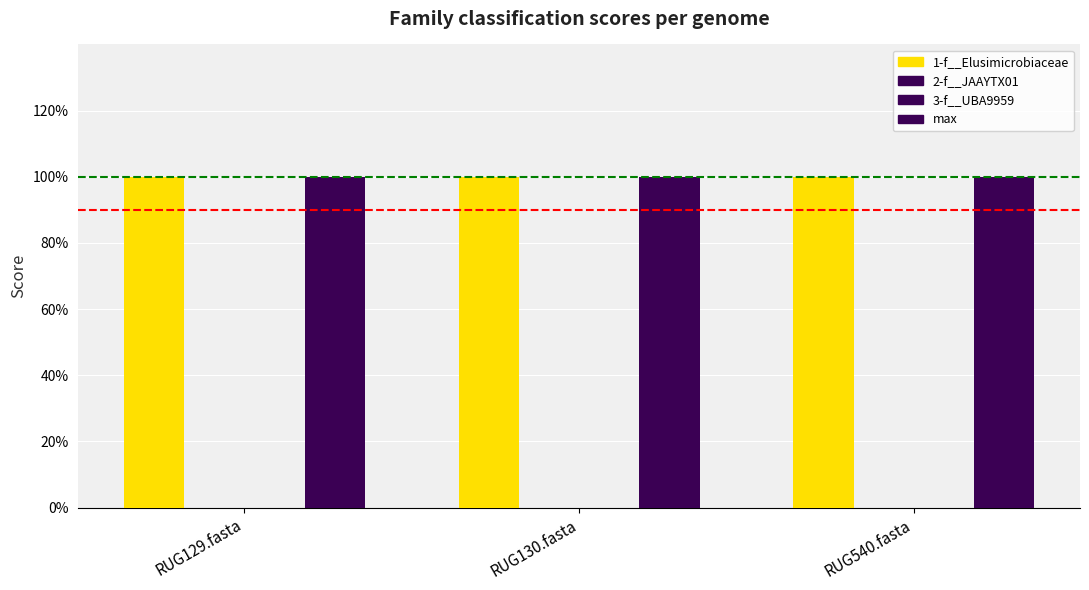

Which has a higher value, RUG130.fasta or RUG540.fasta?

RUG130.fasta